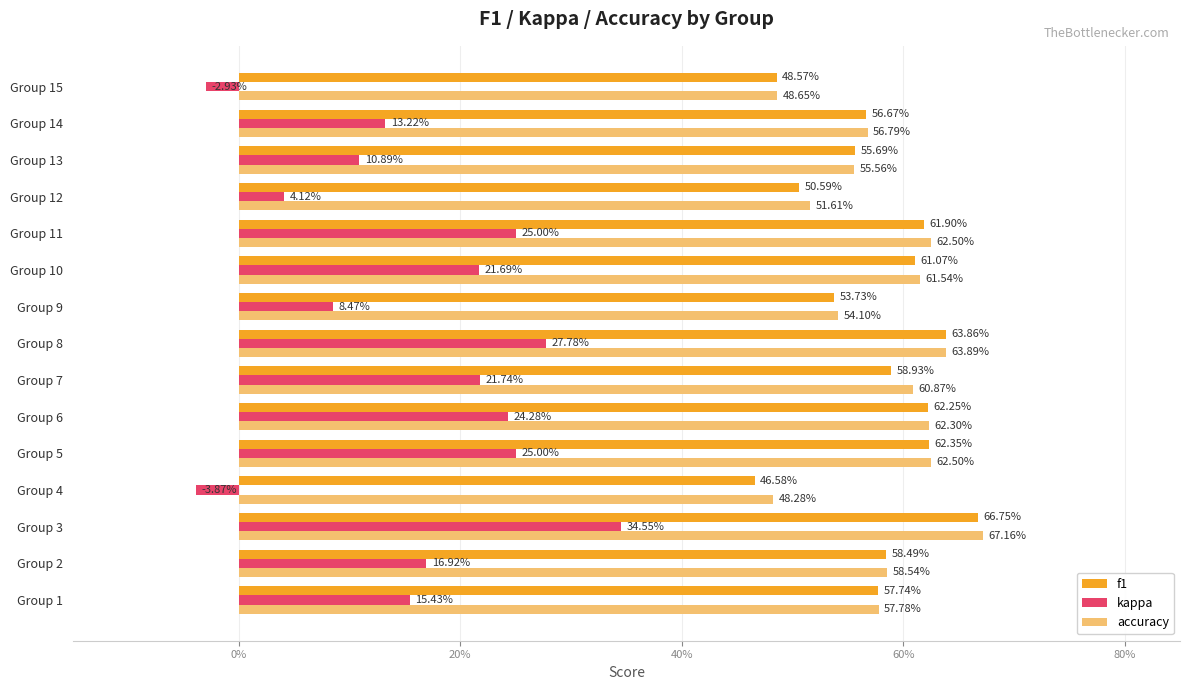

What are all the series names shown in the legend?

f1, kappa, accuracy